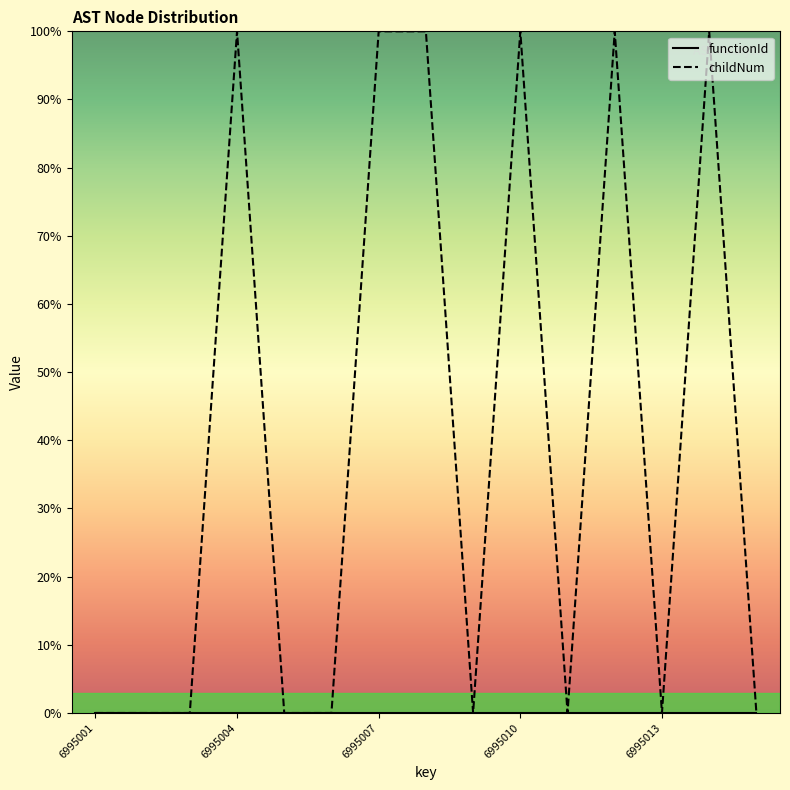

The chart shows a value of 0.0 at 6995011. True or false?

True